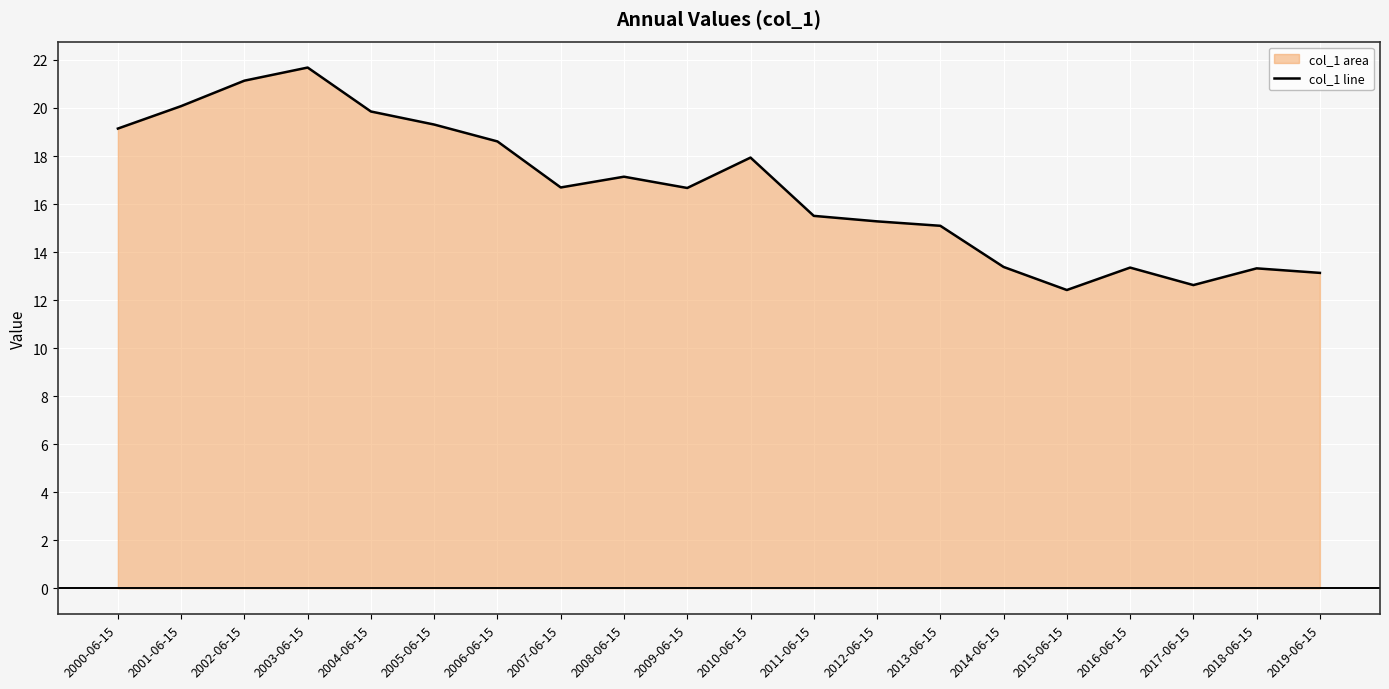

Reading left to right, what are all the values shown in this chart?

2000-06-15=19.1	2001-06-15=20.1	2002-06-15=21.1	2003-06-15=21.7	2004-06-15=19.9	2005-06-15=19.3	2006-06-15=18.6	2007-06-15=16.7	2008-06-15=17.1	2009-06-15=16.7	2010-06-15=17.9	2011-06-15=15.5	2012-06-15=15.3	2013-06-15=15.1	2014-06-15=13.4	2015-06-15=12.4	2016-06-15=13.4	2017-06-15=12.6	2018-06-15=13.3	2019-06-15=13.1